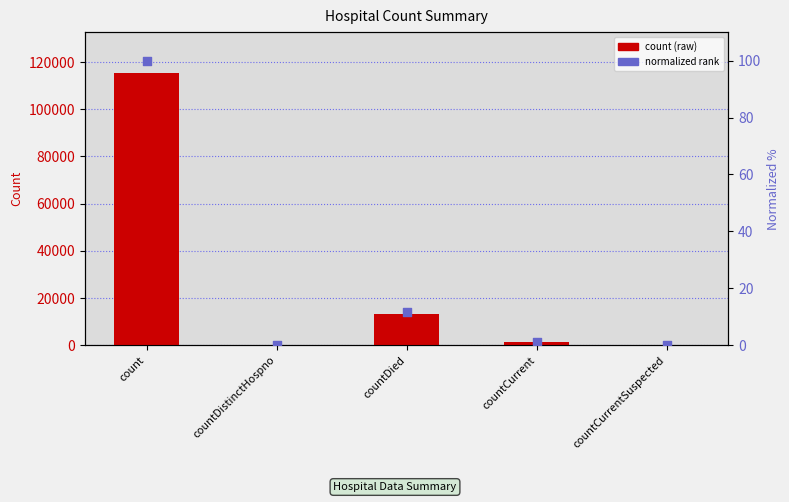

At how many categories does at least one series exceed 48640?

1